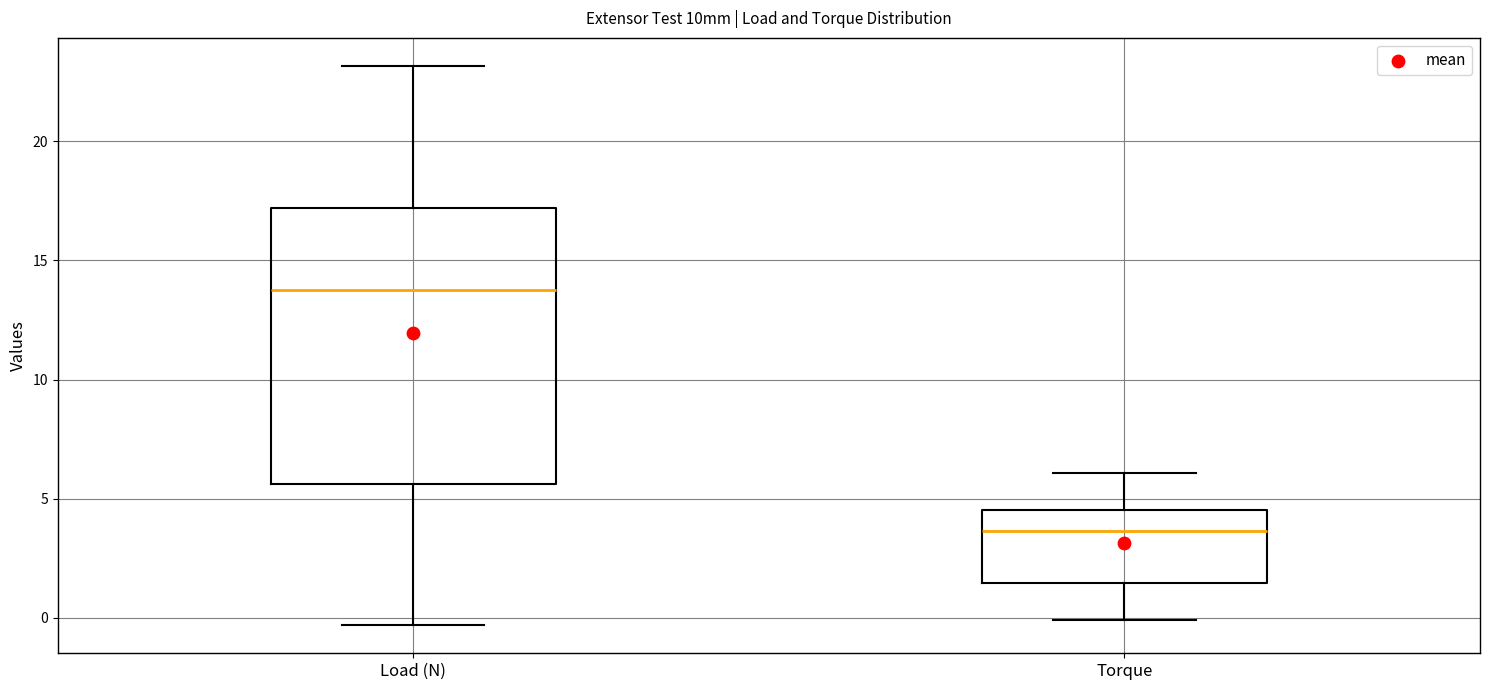

Reading left to right, read every box against the y-axis: the position of its median line, the range the box covers, and the ends of its whiskers. The values are not printed on the chart, so give them approximately, as read against the axis.

Load (N): median 14.0, box 5.5 to 17.0, whiskers -0.5 to 23.0
Torque: median 3.5, box 1.5 to 4.5, whiskers 0.0 to 6.0